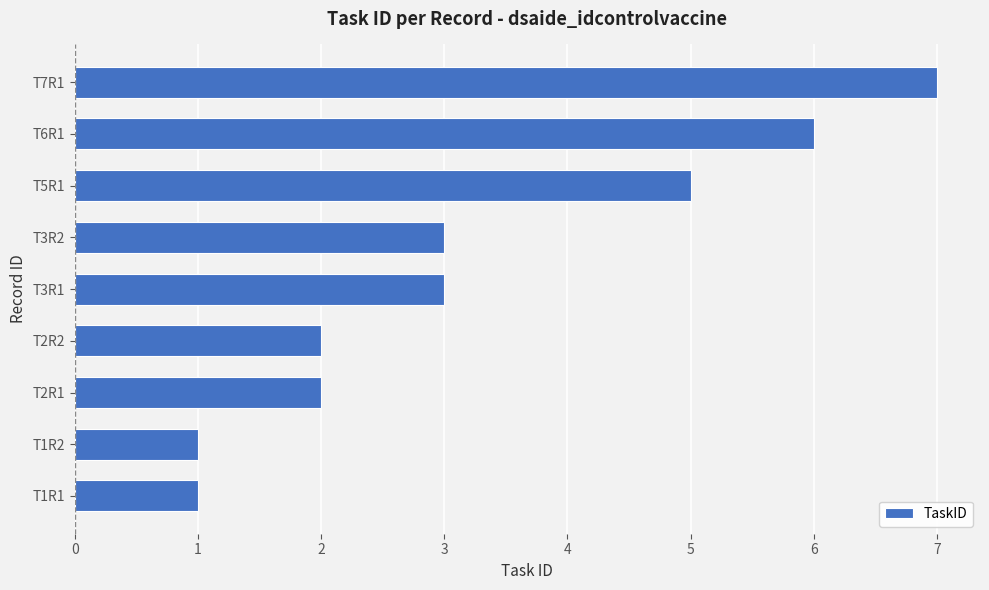

What is the average value?

3